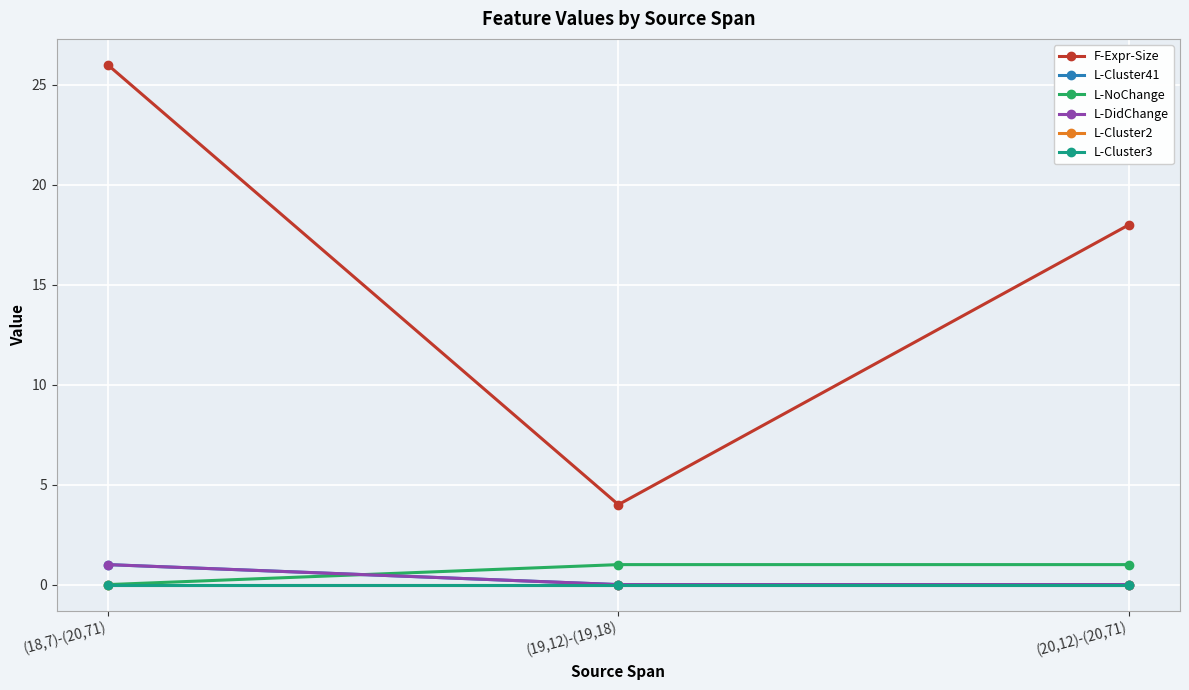

Is it true that L-Cluster41 equals 1 at (18,7)-(20,71)?

True